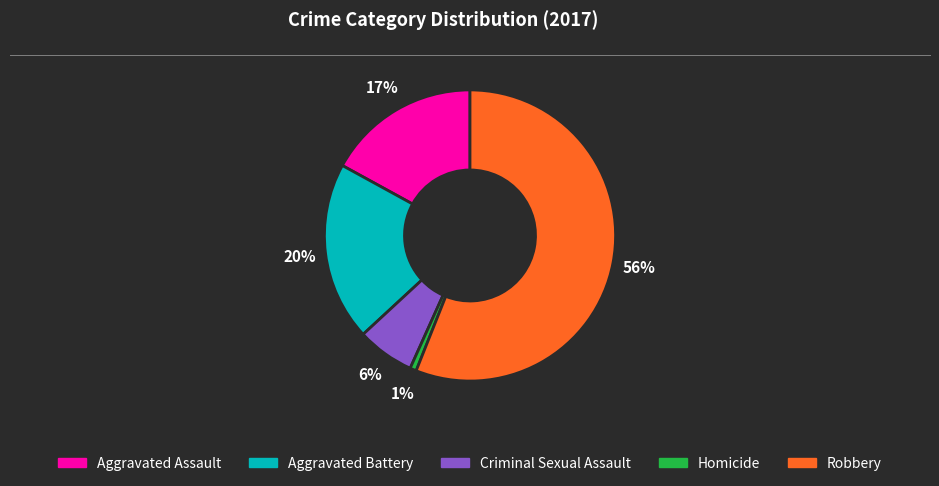

Which category has the biggest portion of the pie?

Robbery